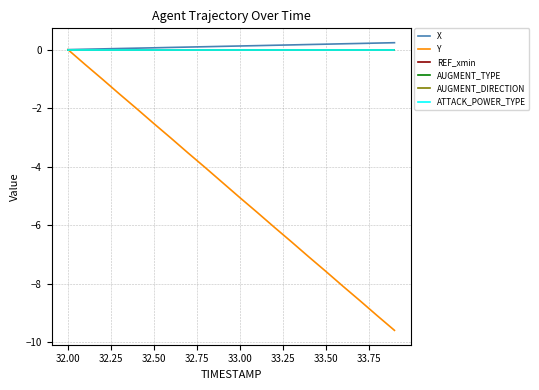

What is the difference between the maximum and minimum values in the X series?

0.2